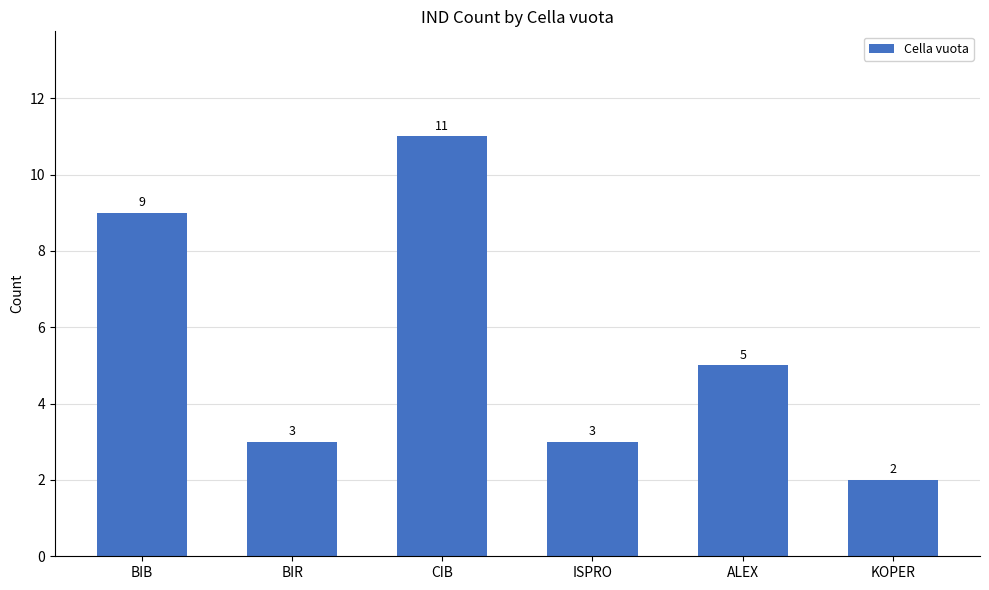

Where is the data nearest to the value 6?

ALEX